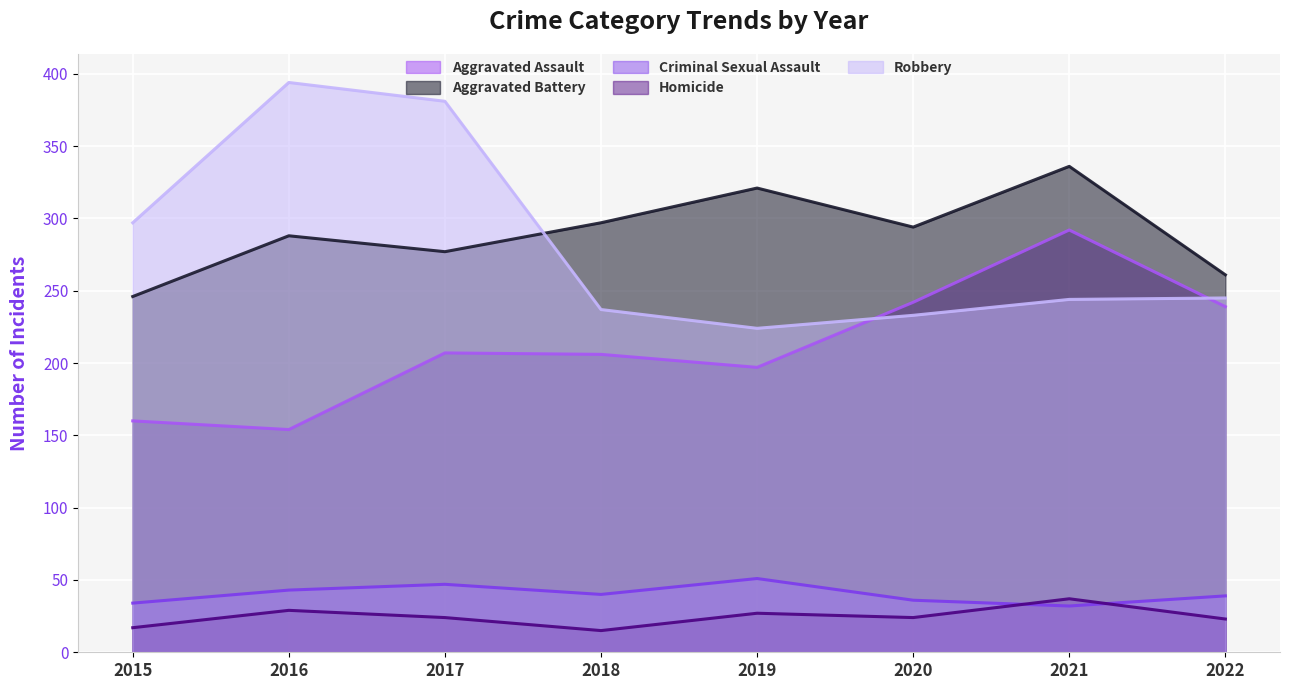

True or false: Homicide and Aggravated Battery cross at least once.

False